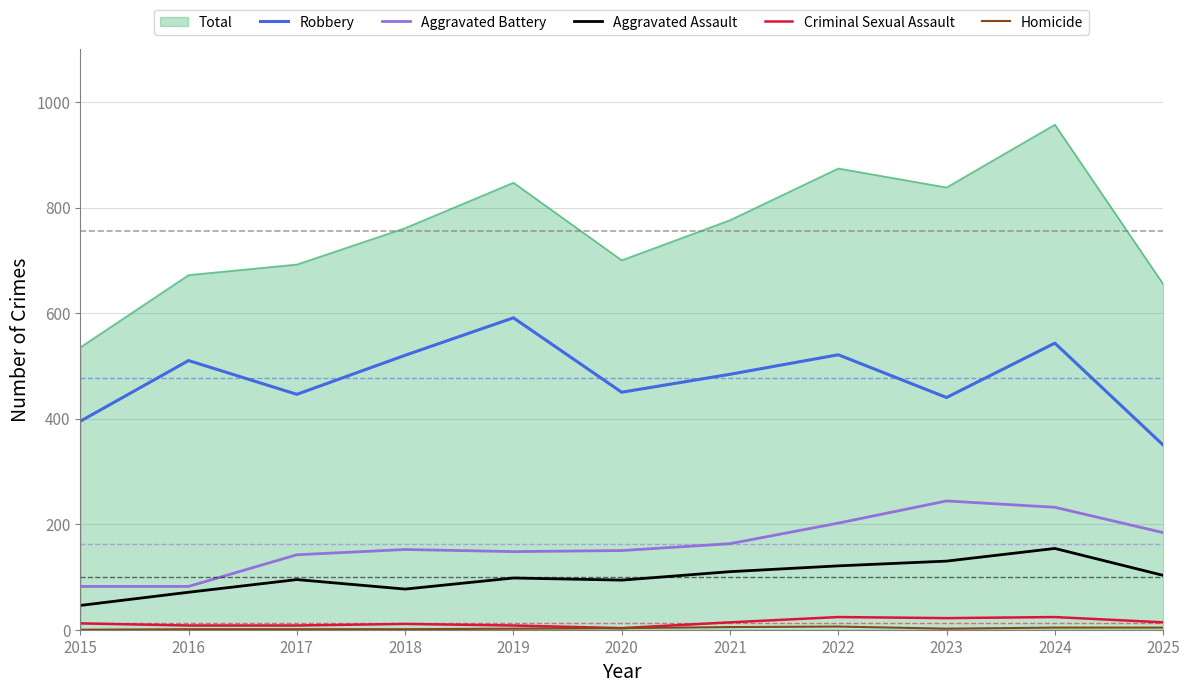

How many distinct data groups are displayed?

6